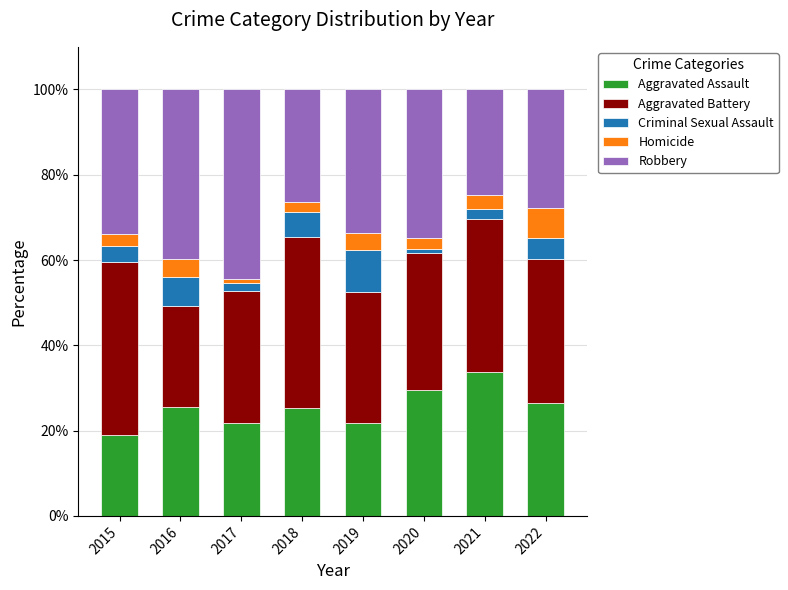

True or false: Aggravated Assault has a value of 26.5 at 2022.

True